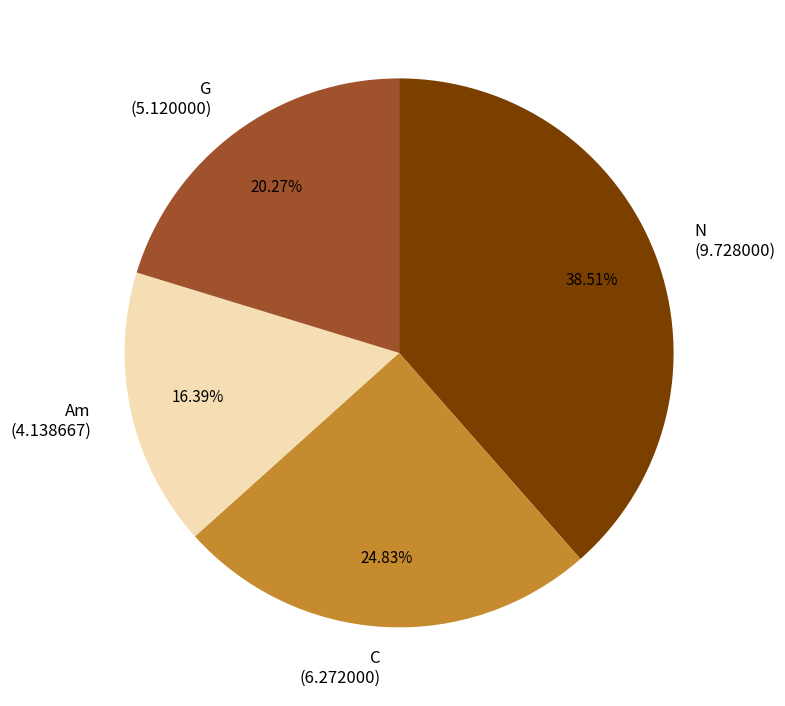

How many segments does this pie chart have?

4